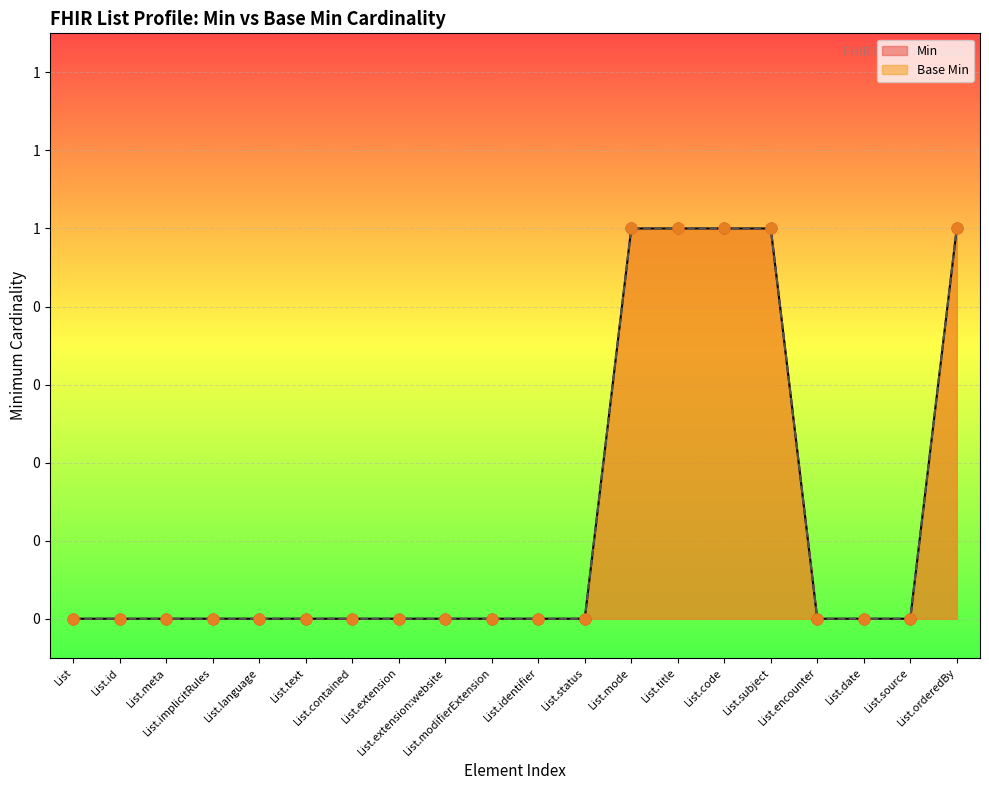

Is the value of Base Min at List.orderedBy greater than the value of Min at List.source?

Yes